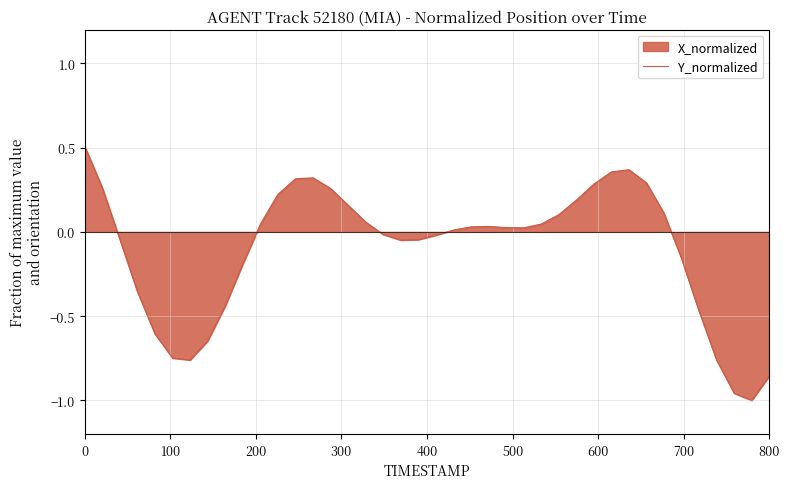

What is the difference between the maximum and minimum values?

1.5